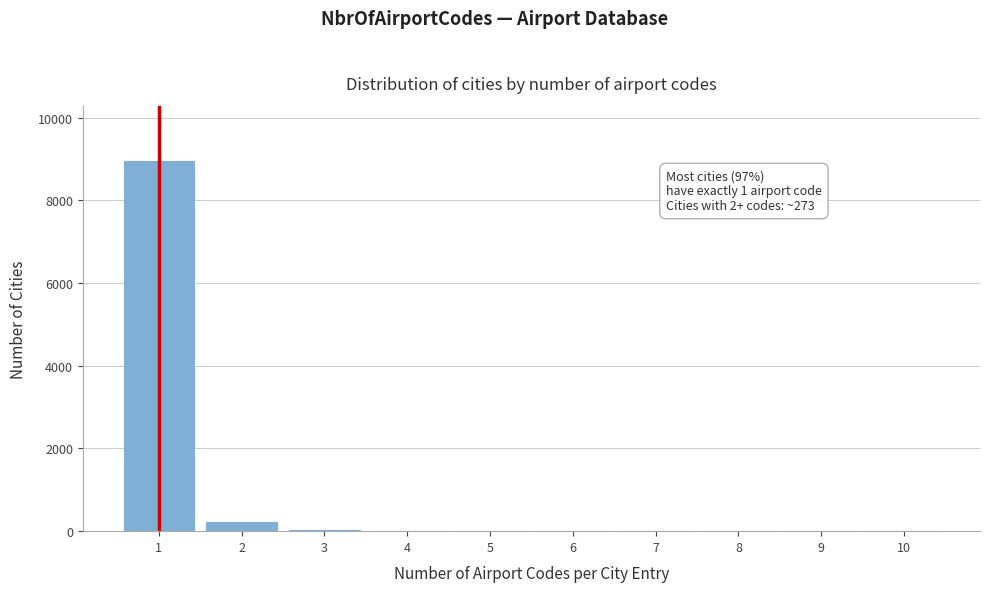

What is the maximum value shown in the chart?

8950